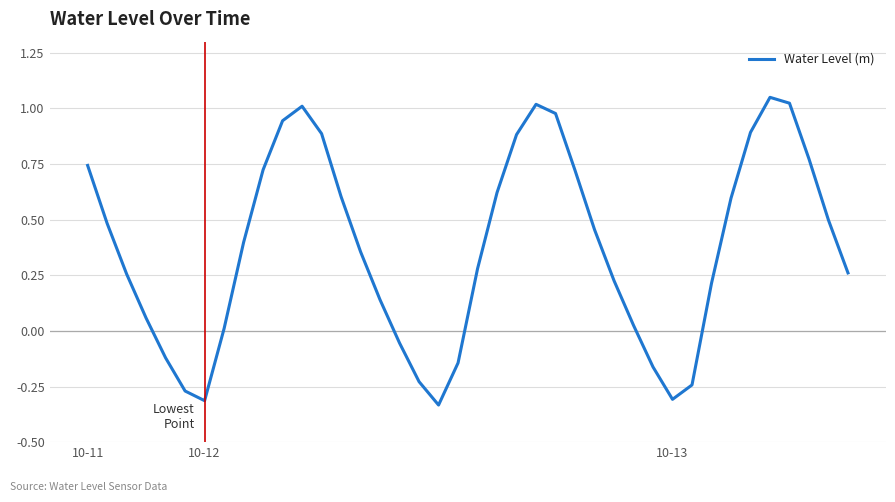

How many values exceed 0?

30